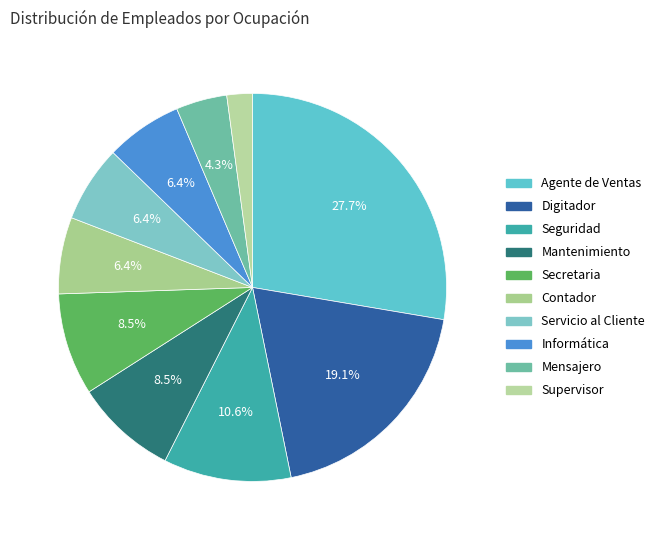

Rank the categories by value from highest to lowest.

Agente de Ventas, Digitador, Seguridad, Mantenimiento, Secretaria, Contador, Servicio al Cliente, Informática, Mensajero, Supervisor